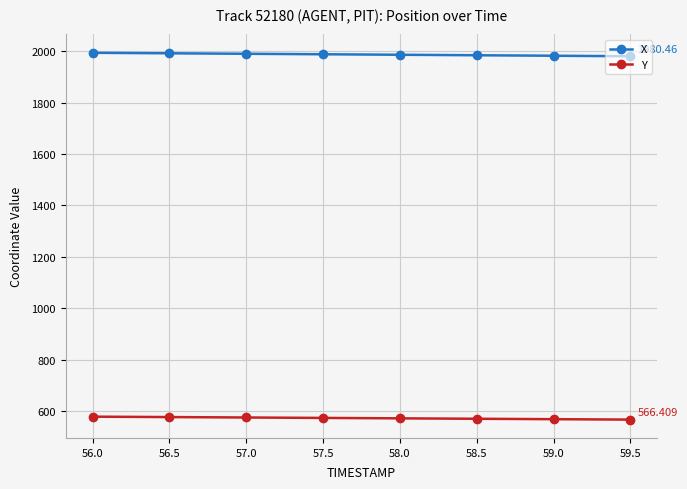

Rank the series by their average value, from lowest to highest.

Y, X